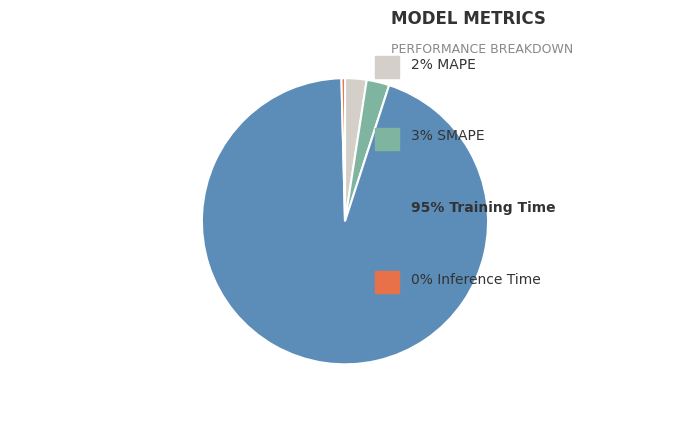

Does any single category account for the majority?

Yes